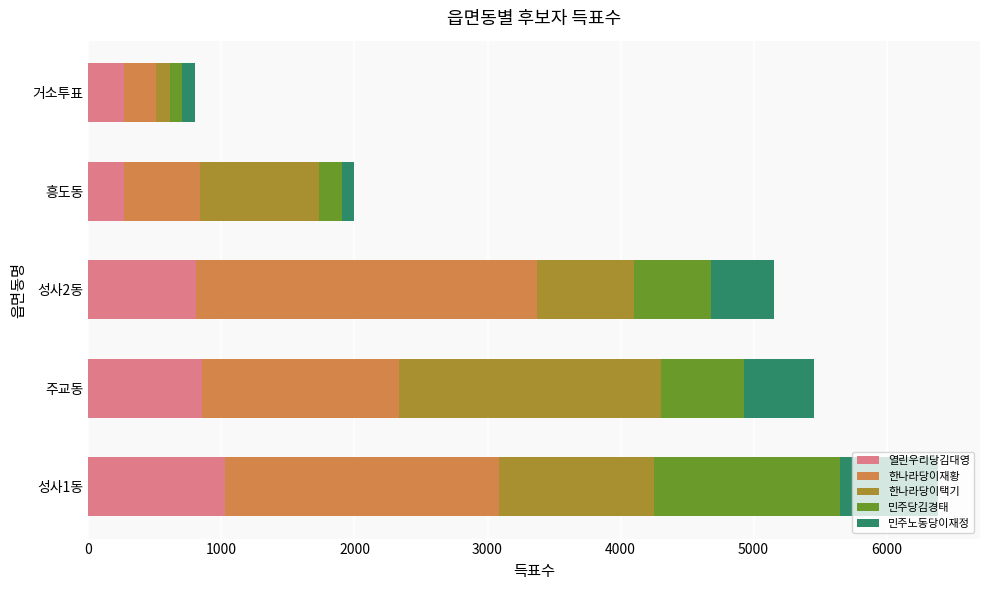

At which category is the sum across all series the highest?

성사1동